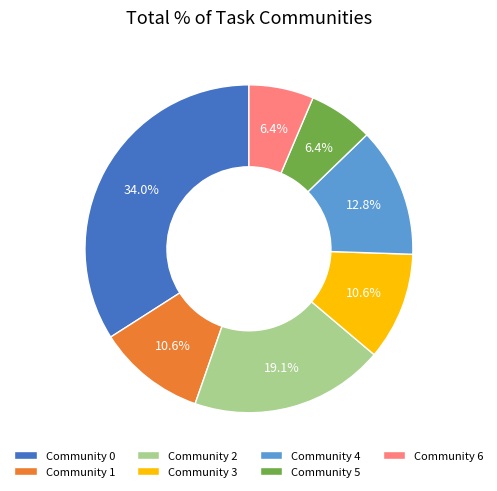

Which slice is the largest?

Community 0